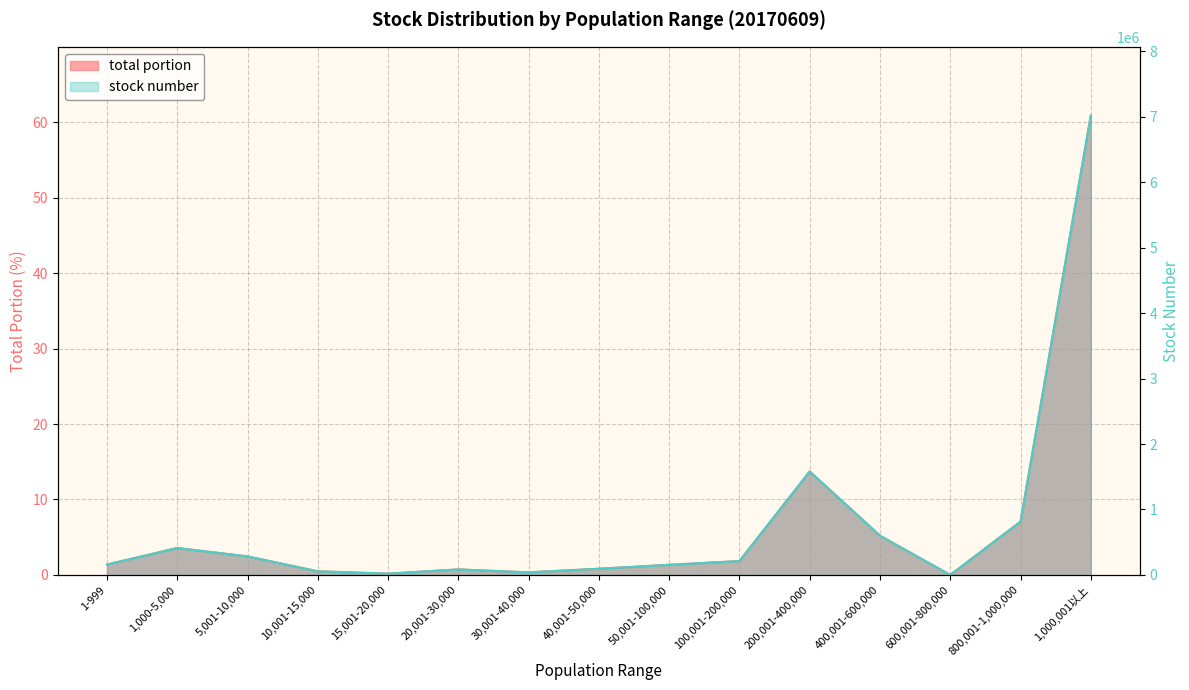

At 50,001-100,000, list the series in order from largest to smallest.

stock number, total portion